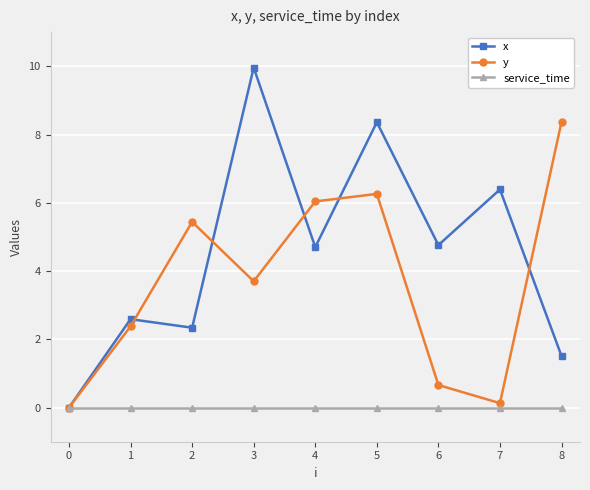

True or false: y has a value of 3.2 at 1.

False